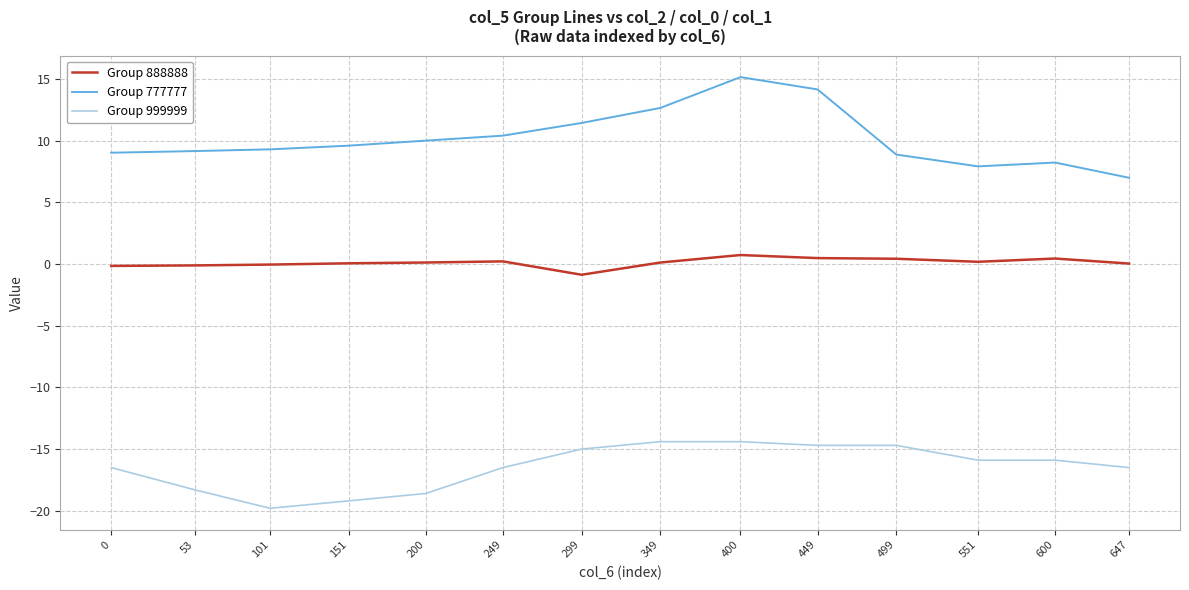

Where is the first local minimum for Group 999999?

101